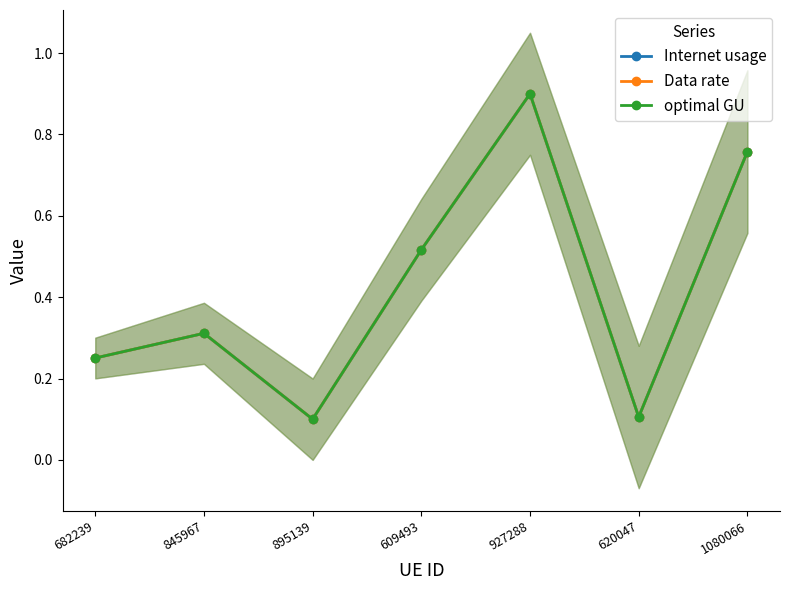

What position from the left is 1080066?

7